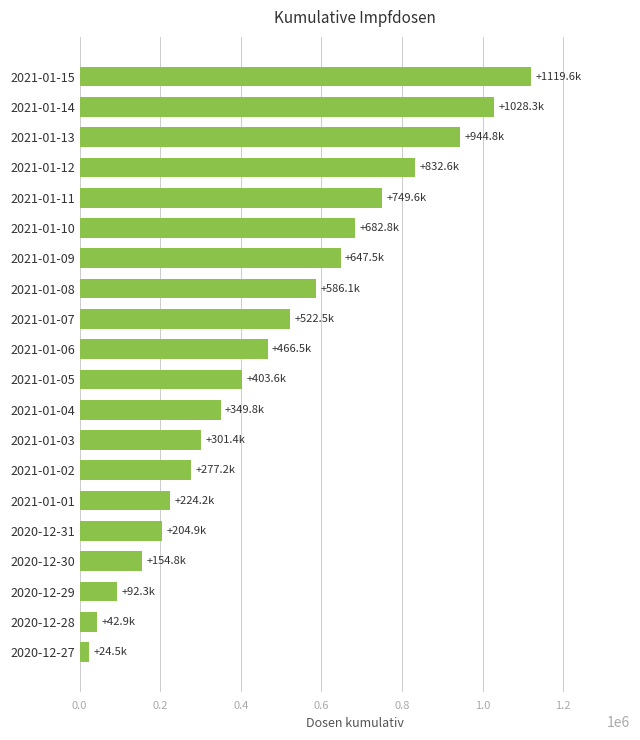

List the labels in order of value, largest first.

2021-01-15, 2021-01-14, 2021-01-13, 2021-01-12, 2021-01-11, 2021-01-10, 2021-01-09, 2021-01-08, 2021-01-07, 2021-01-06, 2021-01-05, 2021-01-04, 2021-01-03, 2021-01-02, 2021-01-01, 2020-12-31, 2020-12-30, 2020-12-29, 2020-12-28, 2020-12-27